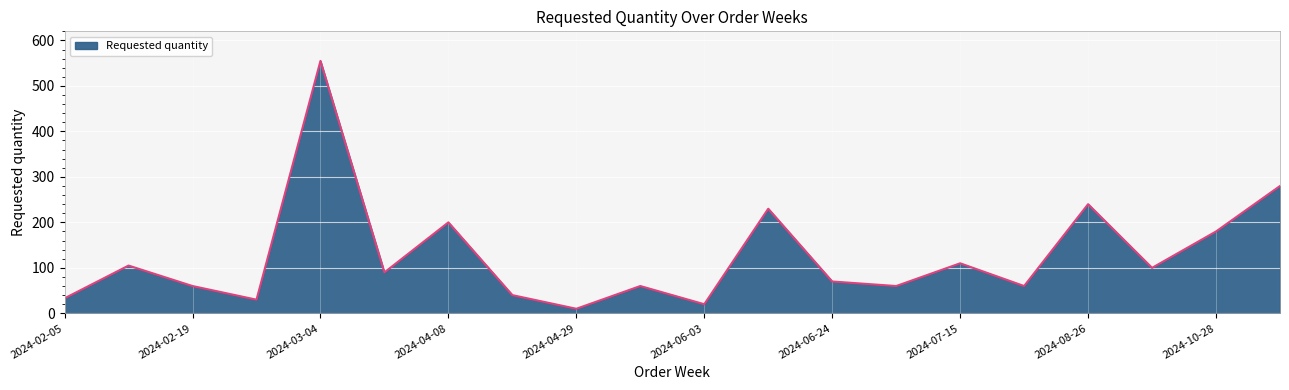

What is the greatest value displayed?

555